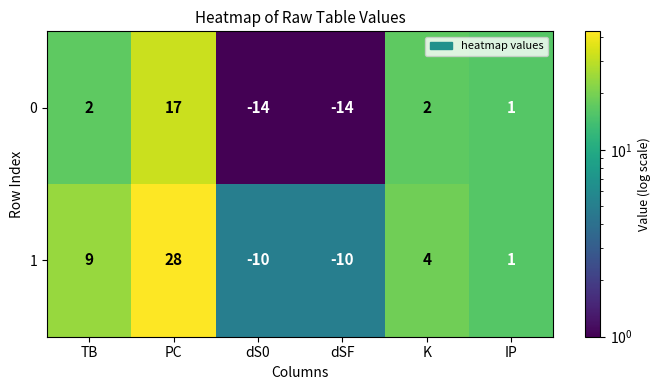

How many distinct data groups are displayed?

2